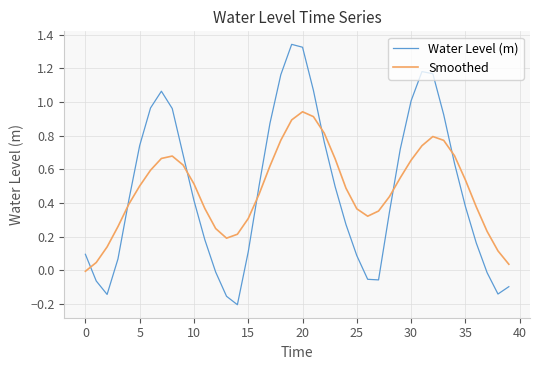

What is the difference between the maximum and minimum values in the Water Level (m) series?

1.5